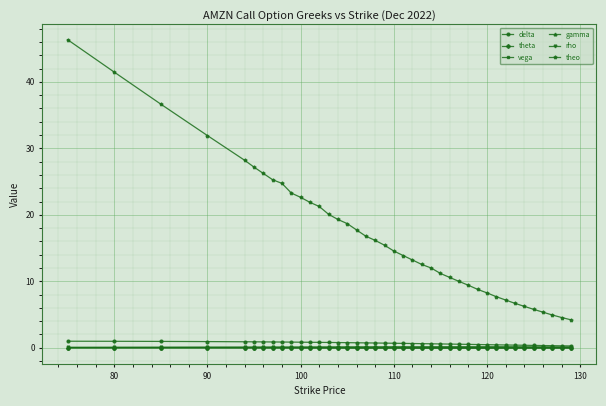

What is the maximum value shown in the chart?

46.3